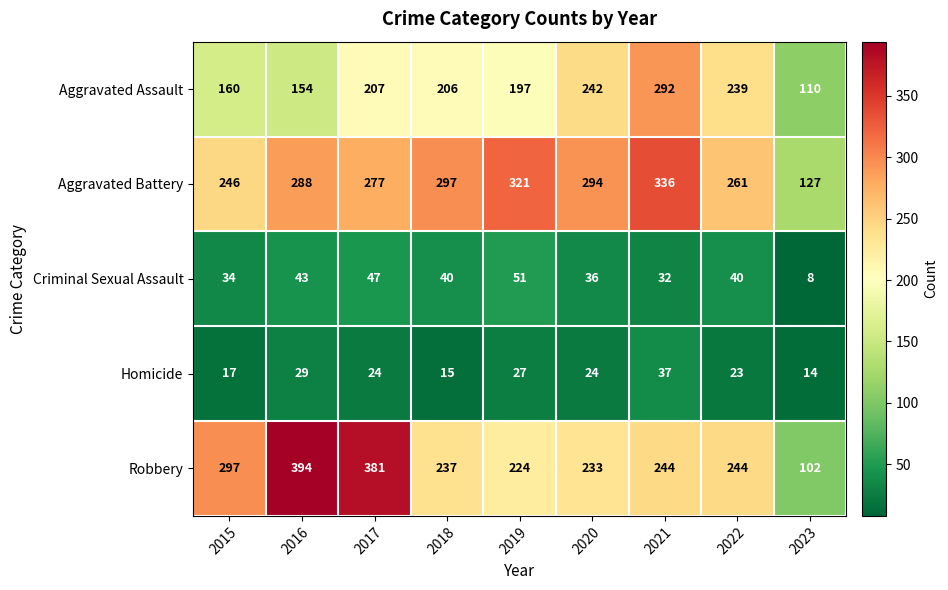

Rank the series by their maximum value, from highest to lowest.

Robbery, Aggravated Battery, Aggravated Assault, Criminal Sexual Assault, Homicide